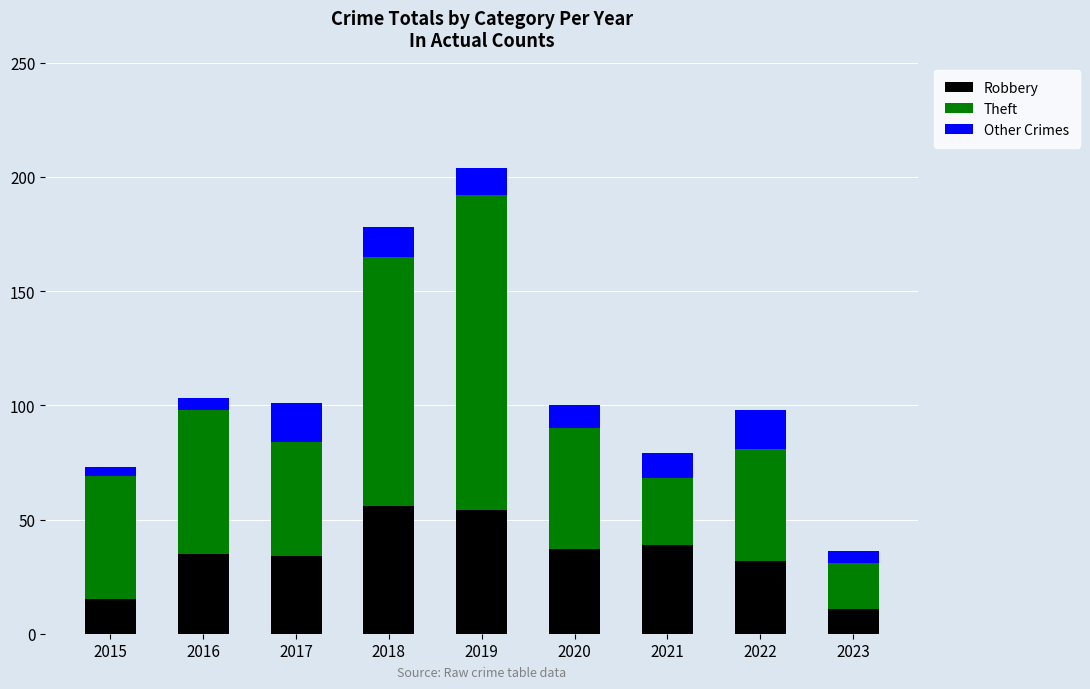

What is the total value across all series at 2017?

101